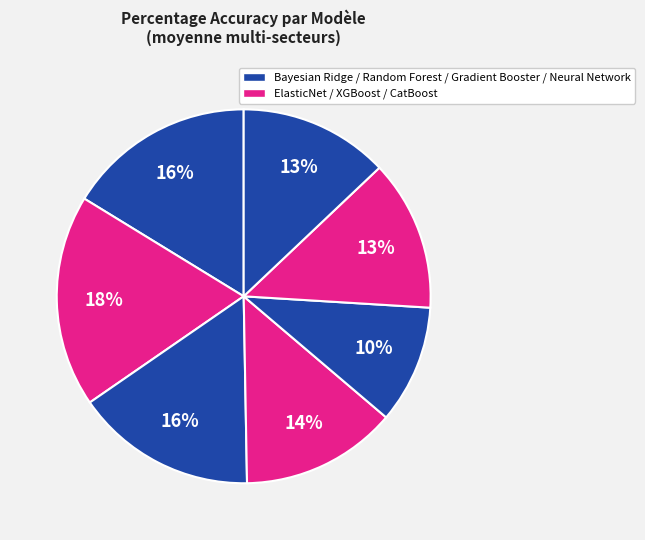

Count the number of slices in the pie.

7